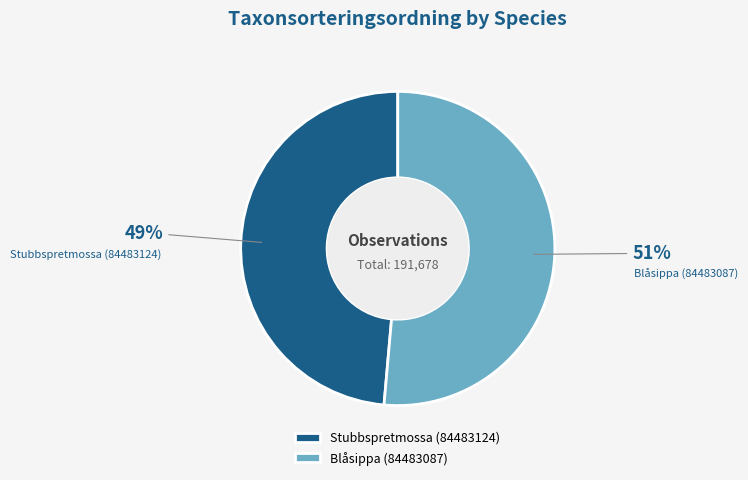

To the nearest percent, what portion does Blåsippa (84483087) represent?

51%